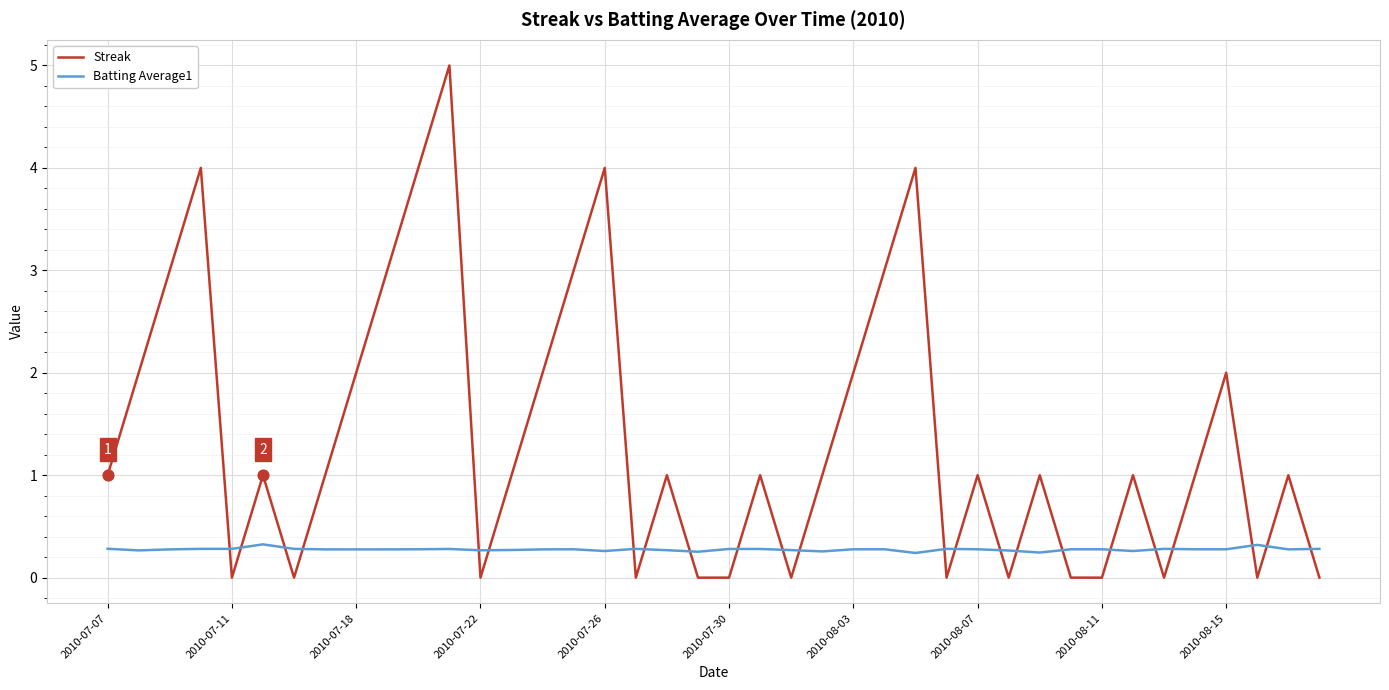

What is the greatest value displayed?

5.0